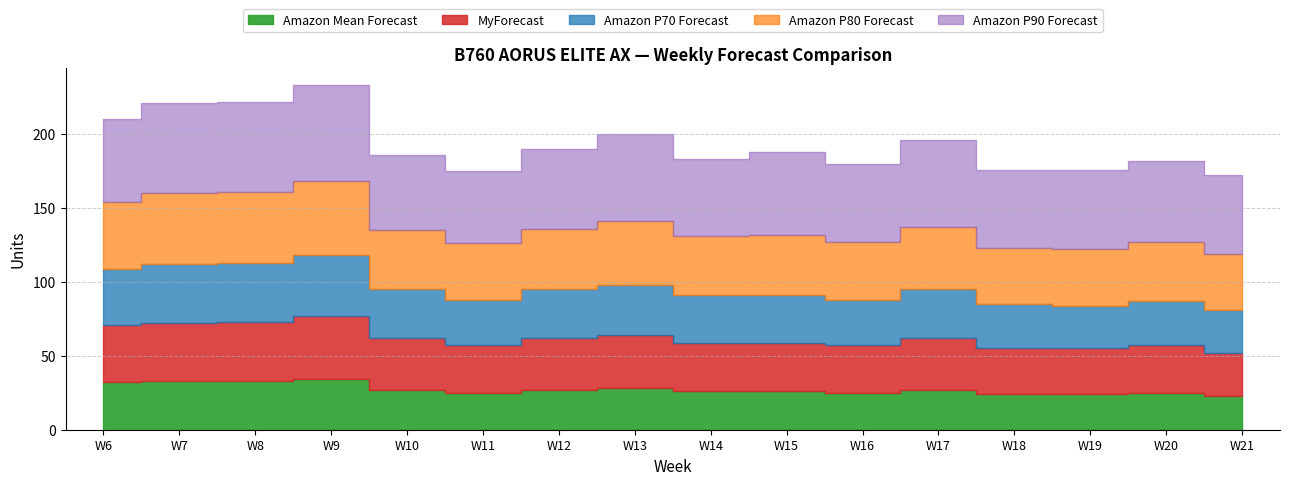

How many interior local peaks does the Amazon Mean Forecast series have?

4